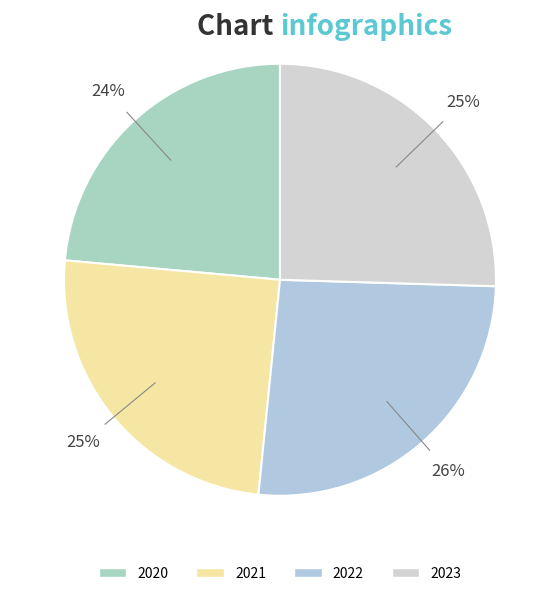

How many segments does this pie chart have?

4